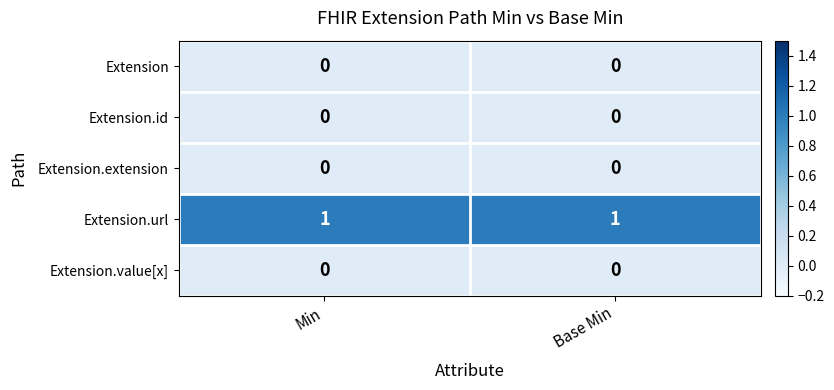

The value of Extension.extension at Base Min is 0. True or false?

True